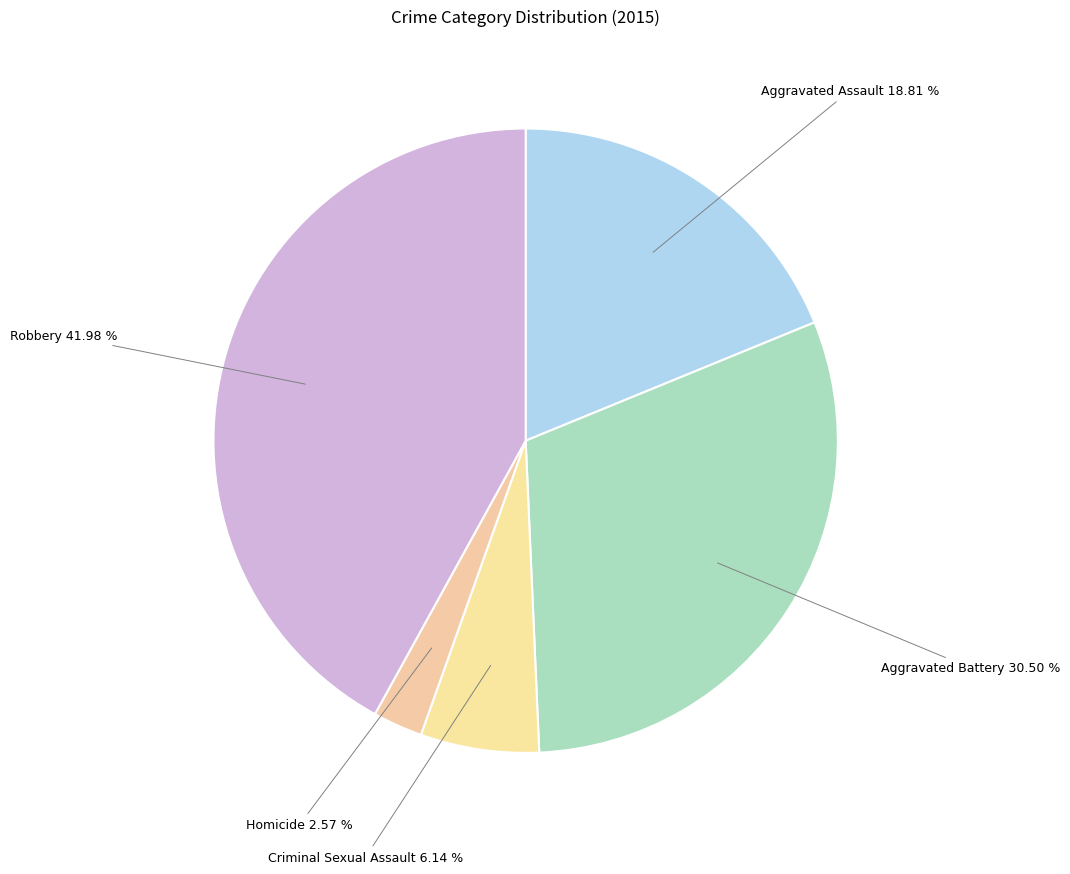

Rank the categories by value from highest to lowest.

Robbery, Aggravated Battery, Aggravated Assault, Criminal Sexual Assault, Homicide